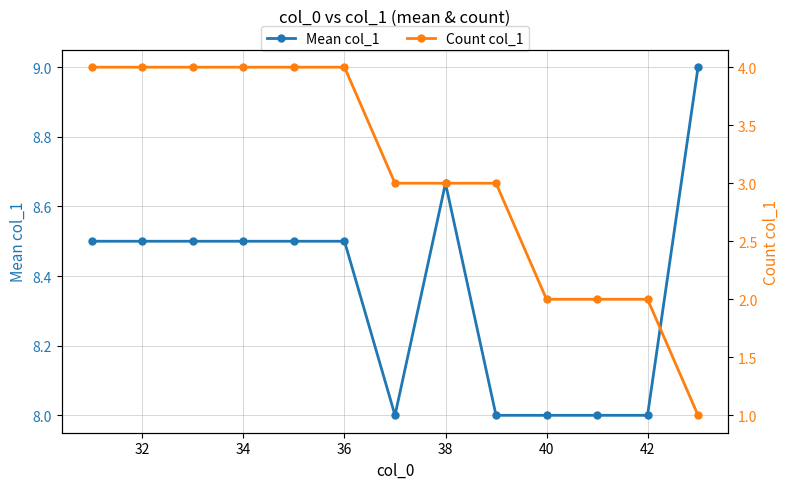

True or false: Mean col_1 has a value of 11.5 at 32.

False